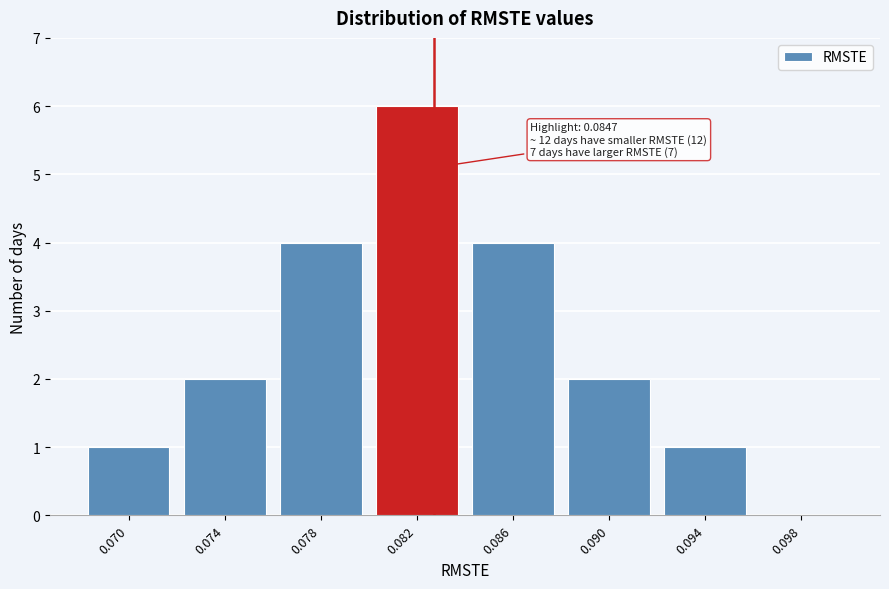

Reading left to right, list all the values displayed in this chart.

0.070=1	0.074=2	0.078=4	0.082=6	0.086=4	0.090=2	0.094=1	0.098=0